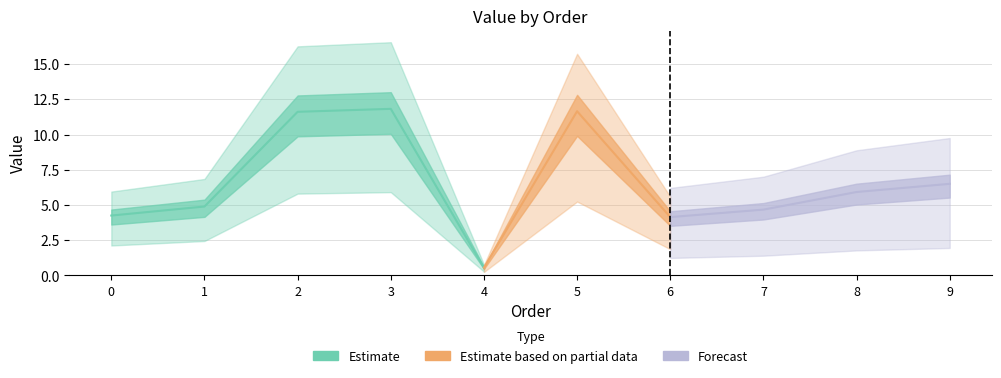

What is the value of the 2nd point from the left?

4.9